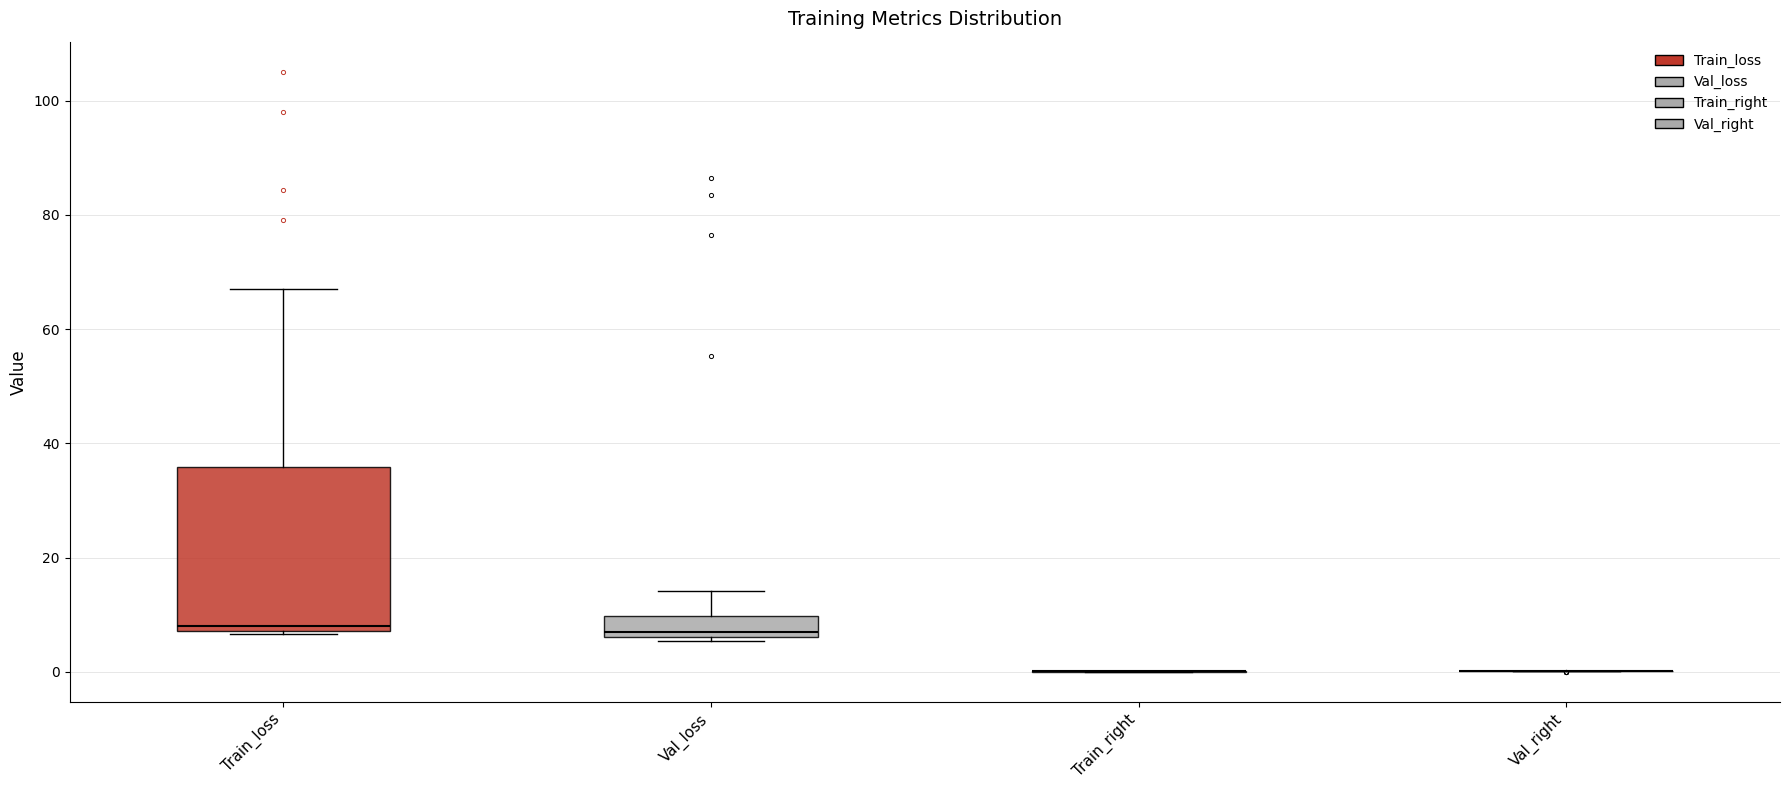

Where is the lower edge of the box for Train_loss on the y-axis? The values are not printed on the chart, so give them approximately, as read against the axis.

8